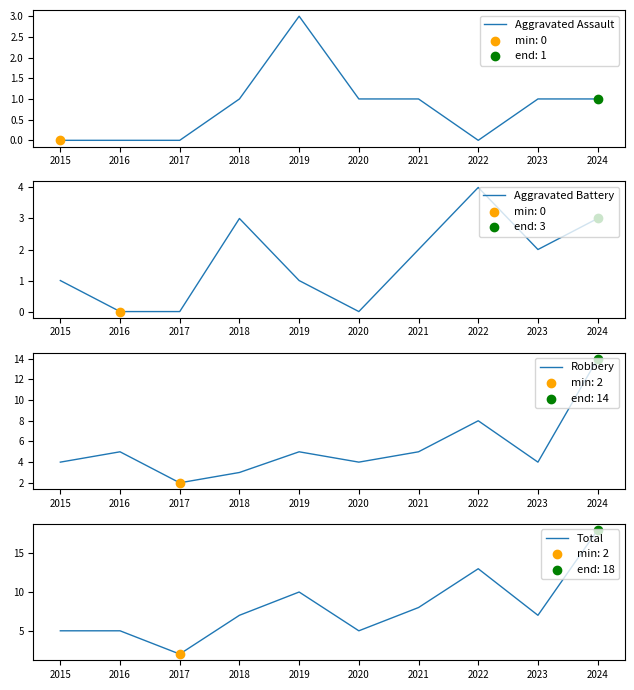

Which series has the widest spread of Y values?

Total